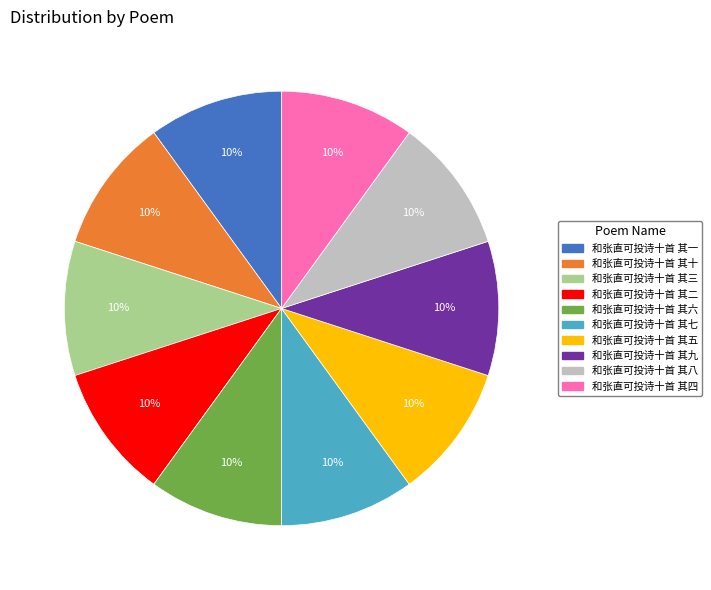

To the nearest percent, what percentage of the pie is 和张直可投诗十首 其四?

10%